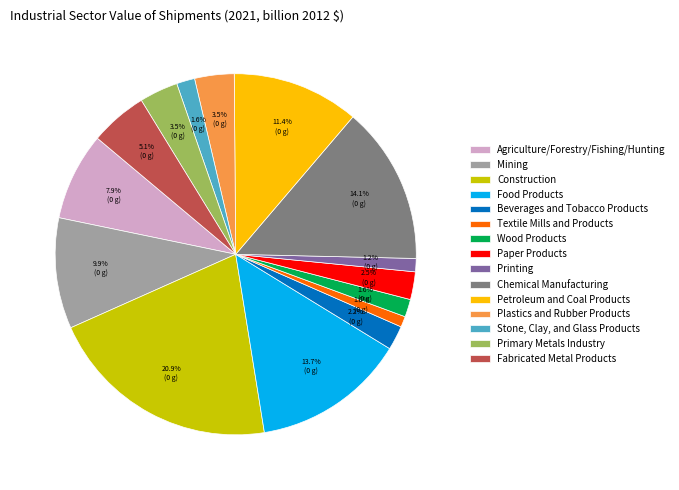

Do Chemical Manufacturing and Mining together represent more than half of the pie?

No